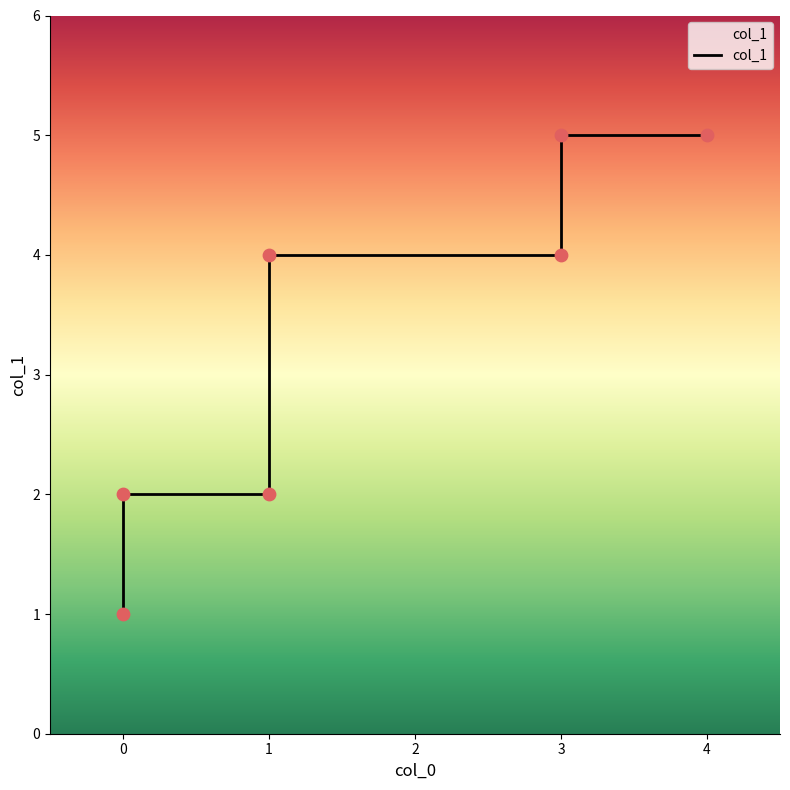

Approximately how many times larger is the value at 0 compared to 3?

0.2